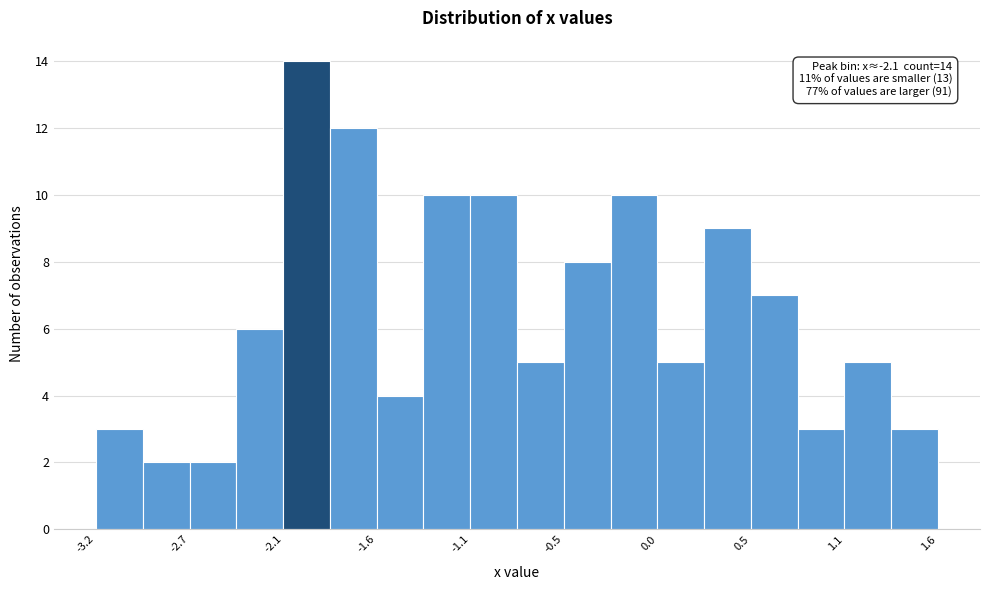

Read against the x-axis, roughly where is the centre of the tallest bar?

-2.0